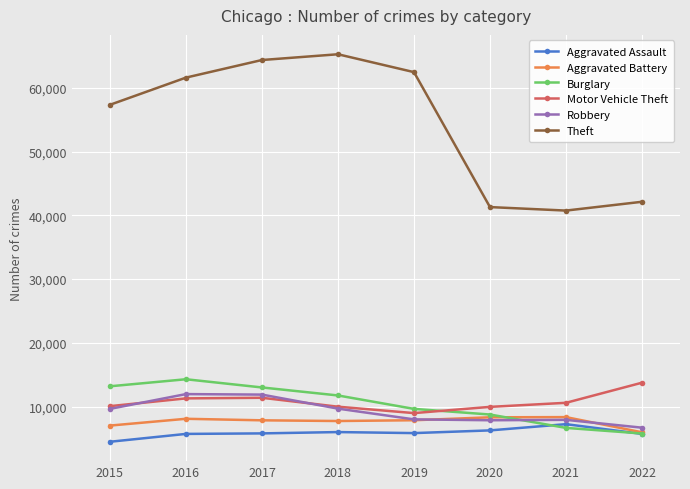

Count the number of data series in this chart.

6